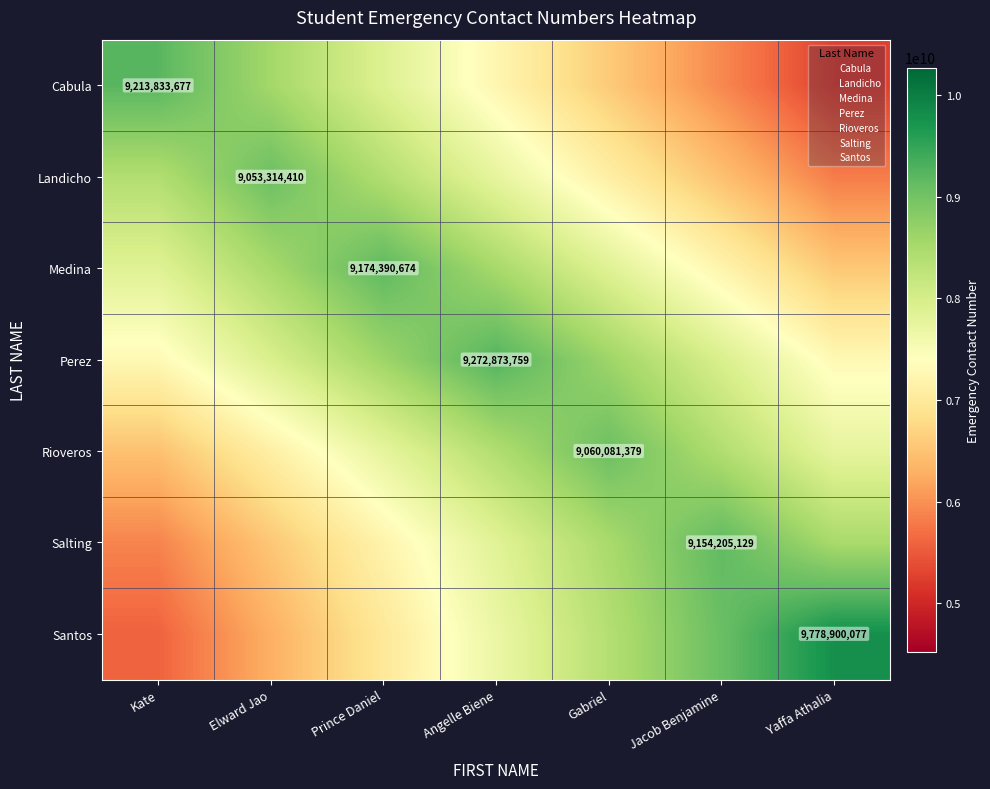

True or false: Medina has a value of 6553136195.7 at Yaffa Athalia.

True